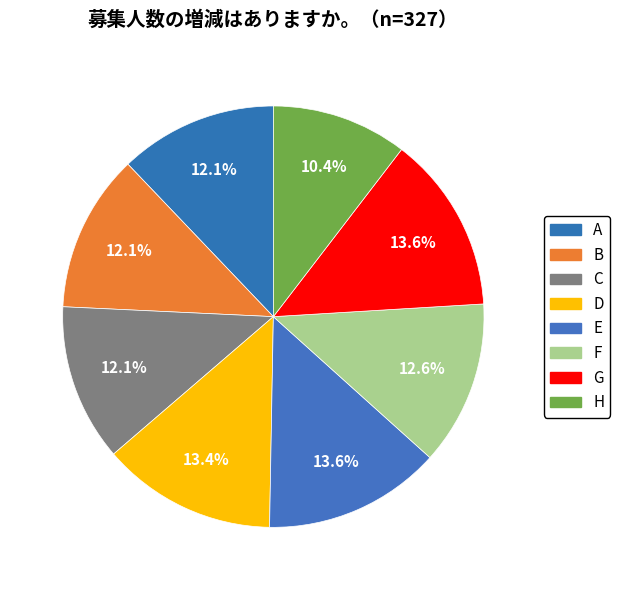

How many segments does this pie chart have?

8